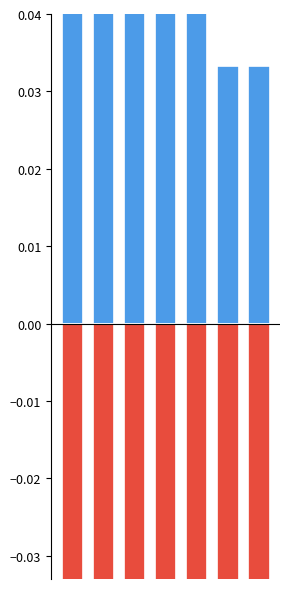

What is the value of the positive bar at the 5th from the left?

0.1